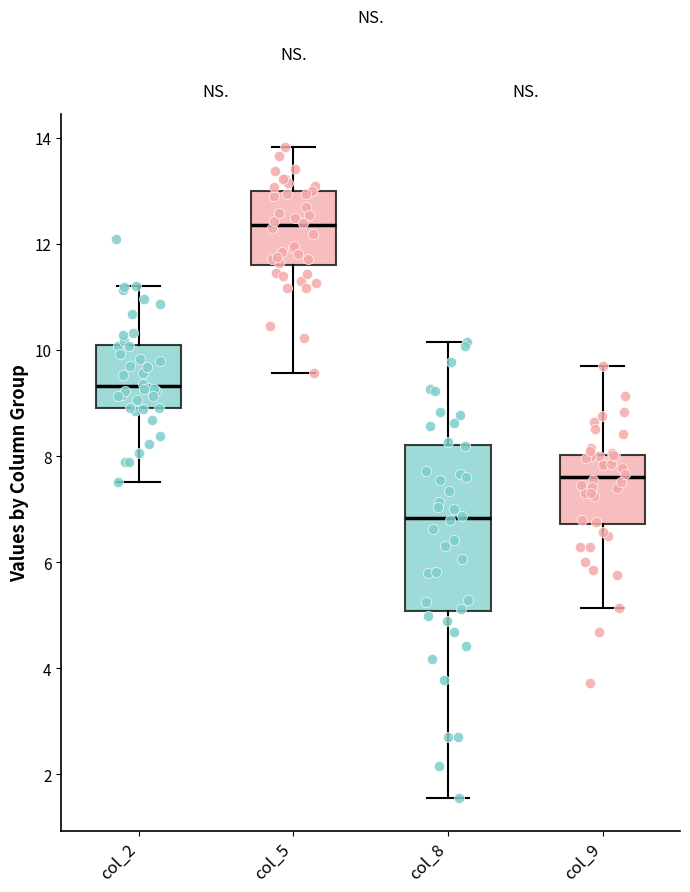

Reading left to right, read every box against the y-axis: the position of its median line, the range the box covers, and the ends of its whiskers. The values are not printed on the chart, so give them approximately, as read against the axis.

col_2: median 9.4, box 9.0 to 10.2, whiskers 7.6 to 11.2
col_5: median 12.4, box 11.6 to 13.0, whiskers 9.6 to 13.8
col_8: median 6.8, box 5.0 to 8.2, whiskers 1.6 to 10.2
col_9: median 7.6, box 6.8 to 8.0, whiskers 5.2 to 9.6